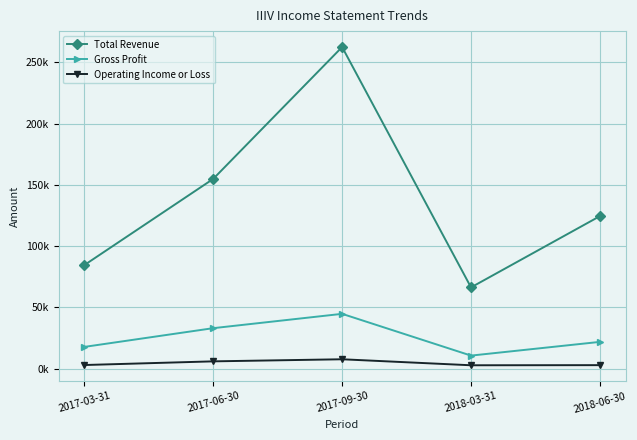

Rank the series by their maximum value, from lowest to highest.

Operating Income or Loss, Gross Profit, Total Revenue